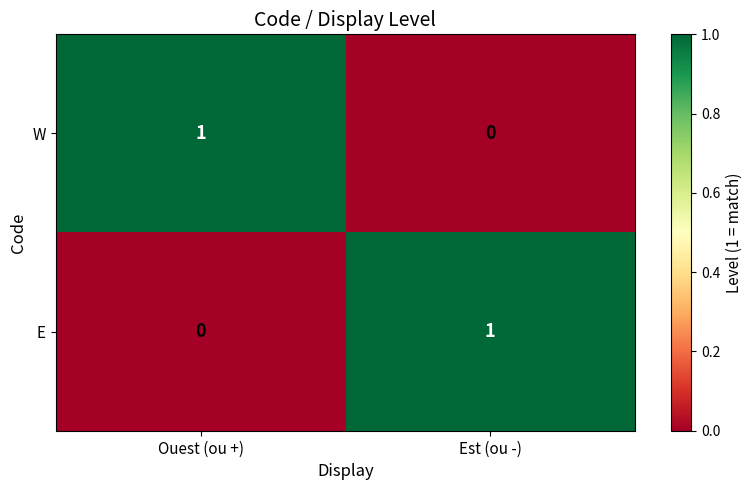

Is the value of E at Est (ou -) greater than the value of W at Est (ou -)?

Yes